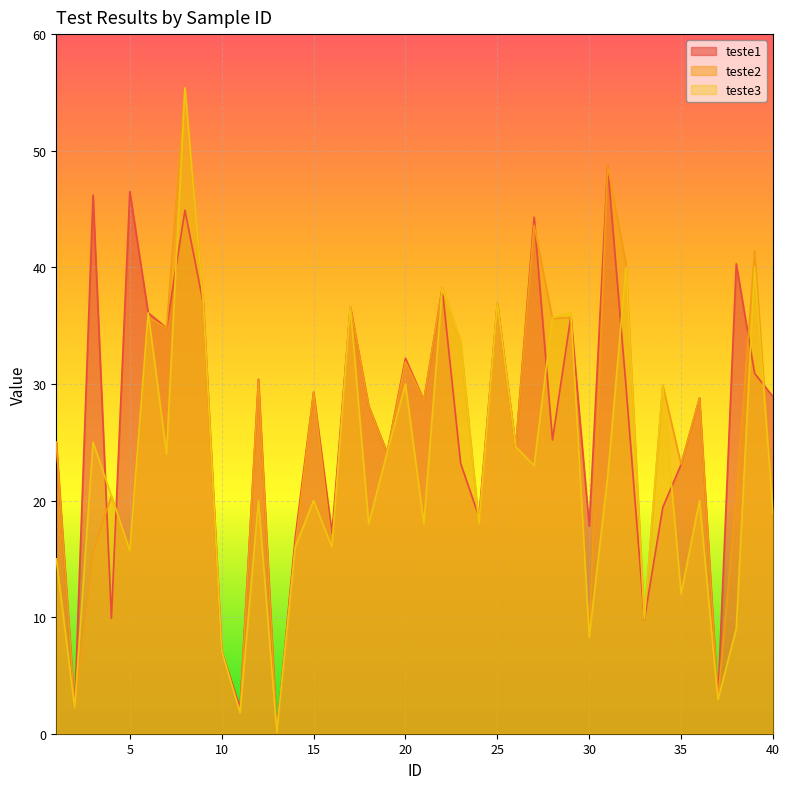

Rank the series by their maximum value, from highest to lowest.

teste2, teste3, teste1